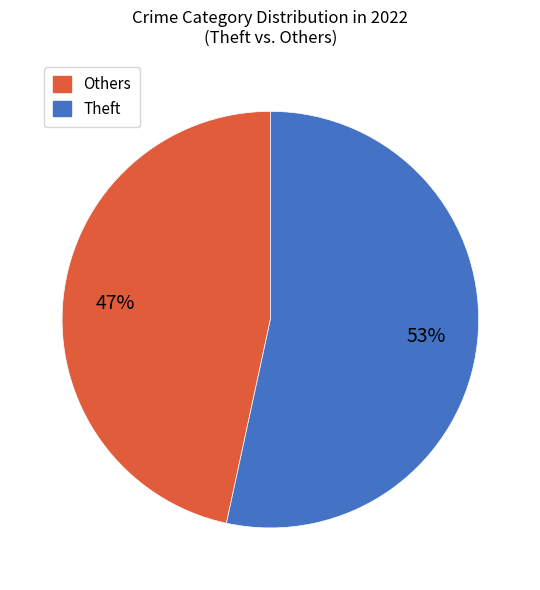

To the nearest percent, what is the average slice percentage?

50%